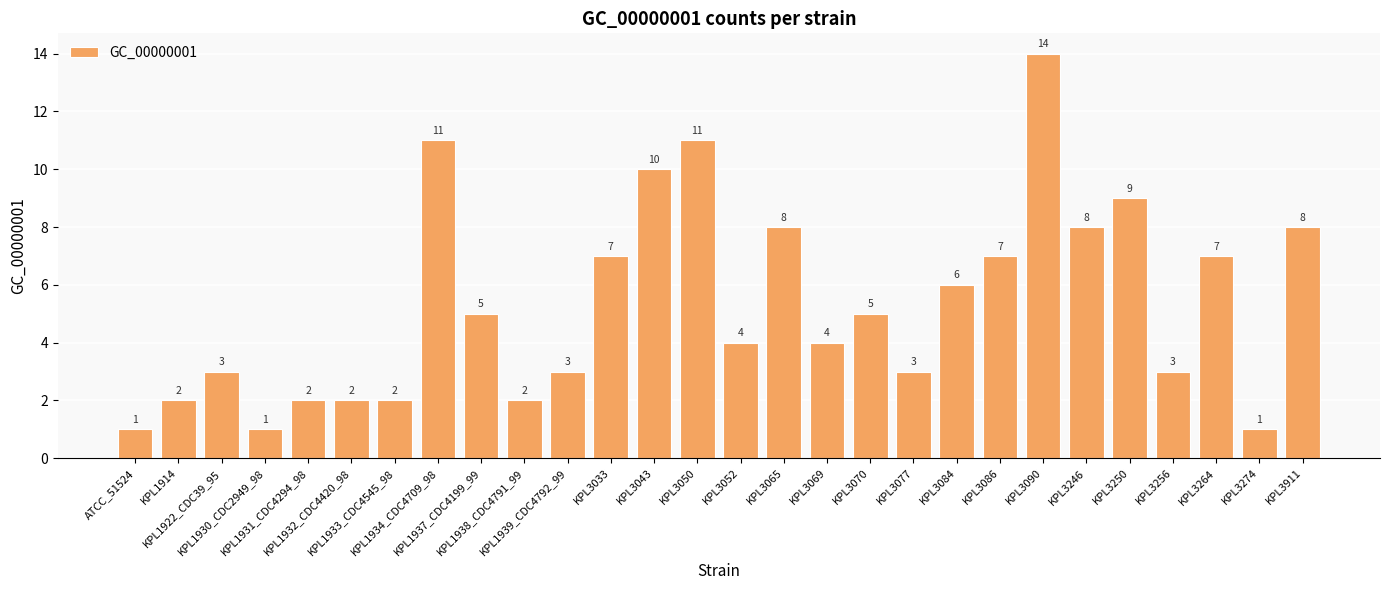

What is the sum of all values?

149